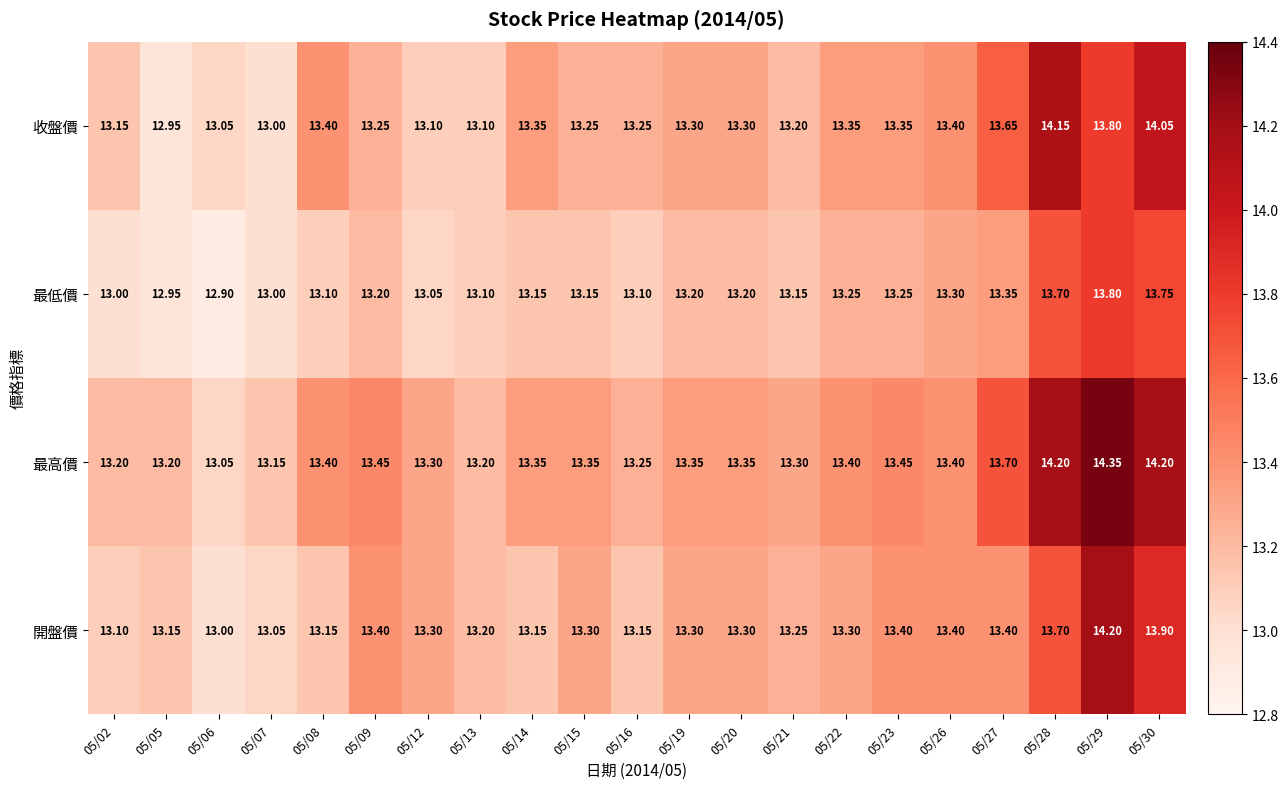

How many data points does each series have?

21